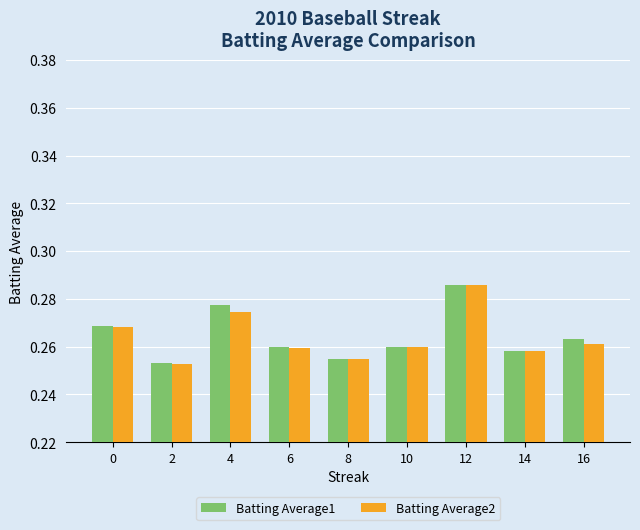

What is the sum of the Batting Average2 values at 2 and 10?

0.5